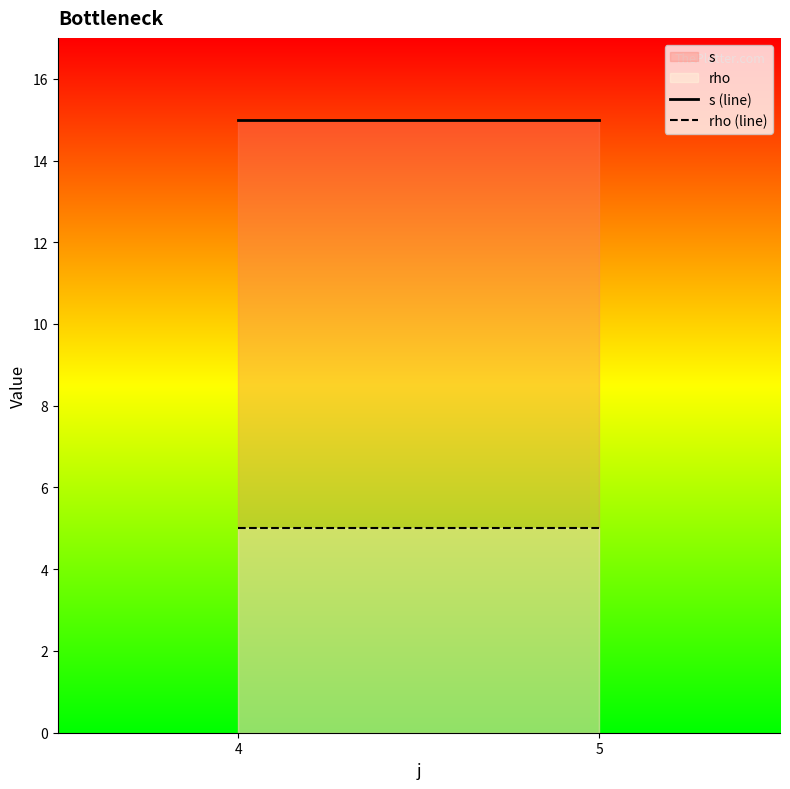

Between 4 and 5, which series saw the biggest shift?

s (line)